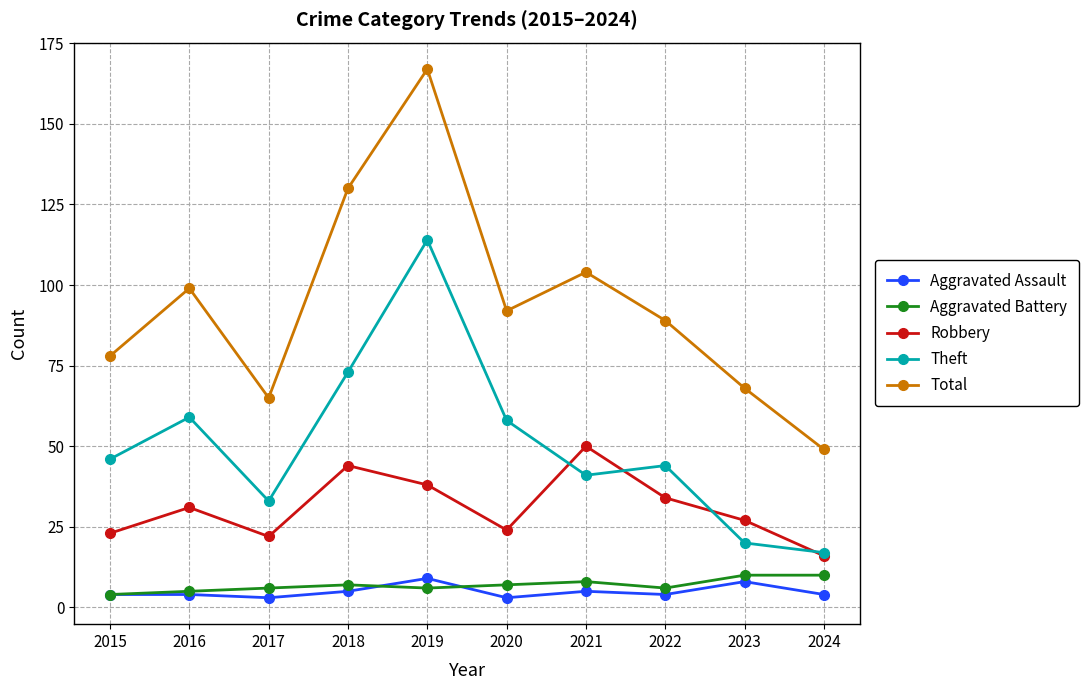

True or false: Robbery has a value of 34 at 2022.

True